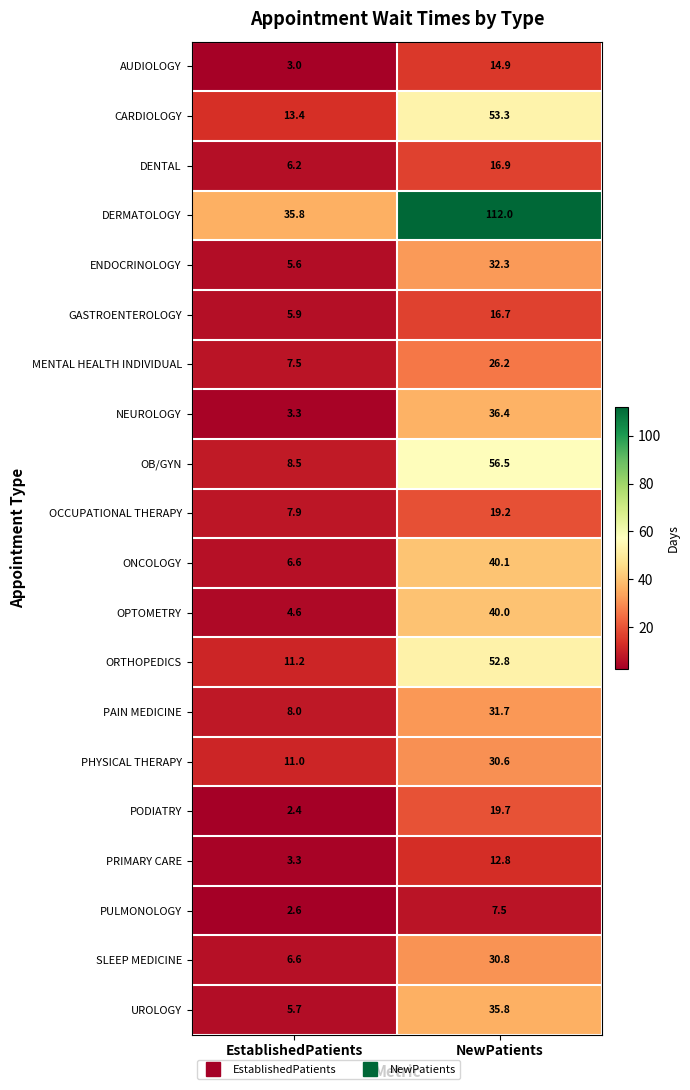

True or false: GASTROENTEROLOGY has a value of 4.6 at NewPatients.

False